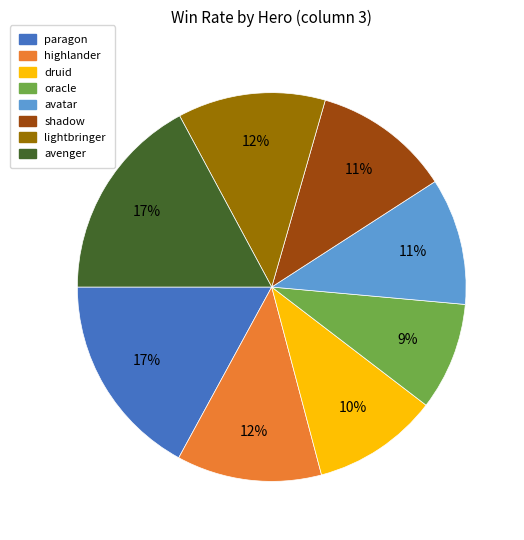

Which category has the smallest portion of the pie?

oracle